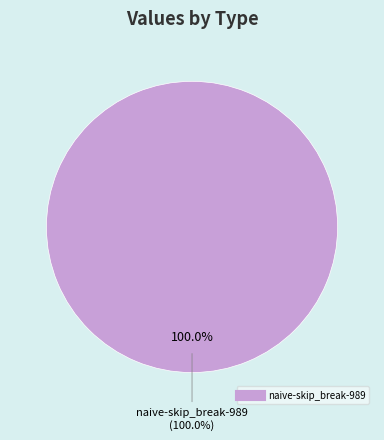

Is there a majority slice in this chart?

Yes